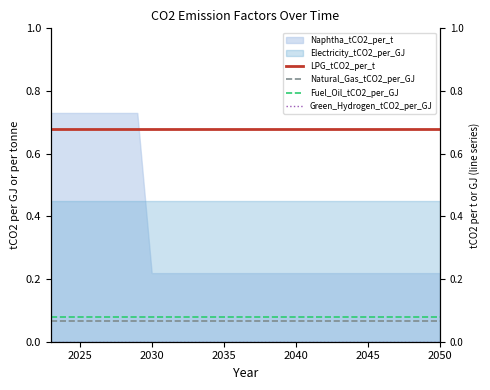

Which series has the largest total across all categories?

LPG_tCO2_per_t